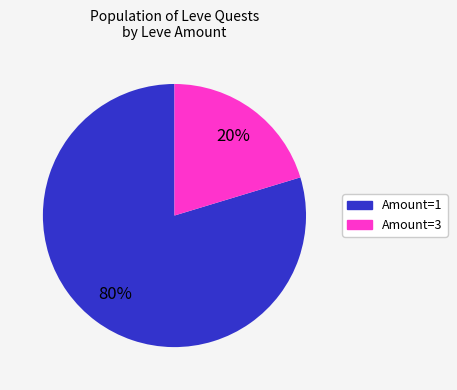

Does any single category account for the majority?

Yes